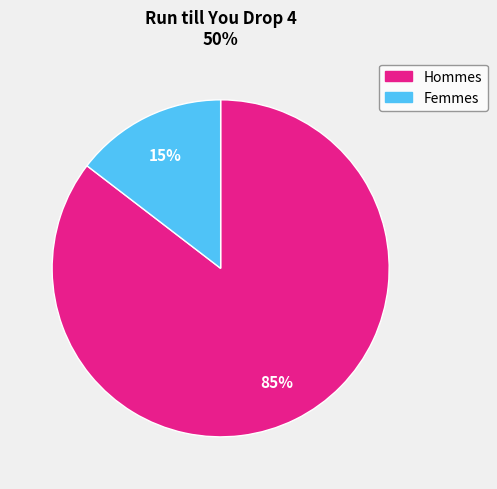

To the nearest percent, what is the average slice percentage?

50%